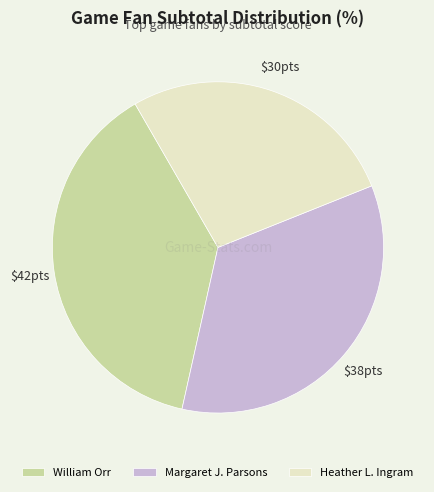

How many segments does this pie chart have?

3